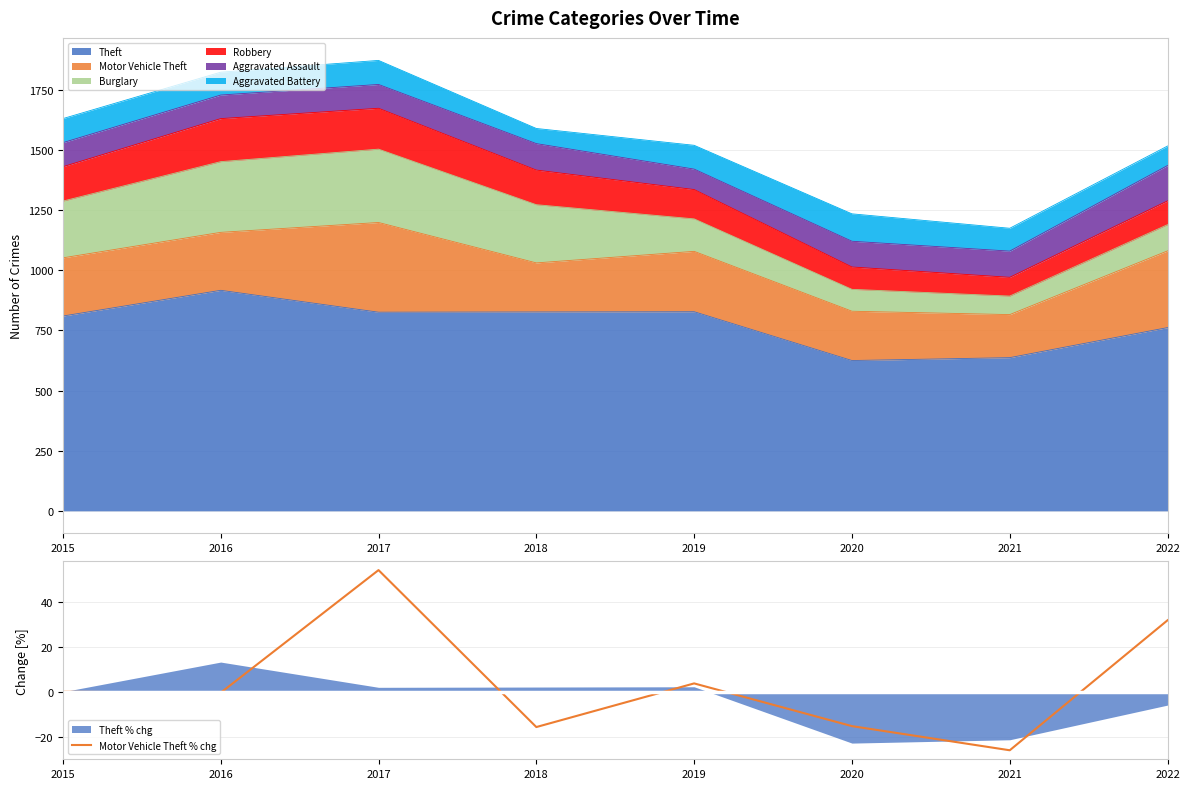

Reading right to left, list all the values displayed in this chart.

31.8	-26.0	-15.3	3.7	-15.7	54.1	-0.4	0.0